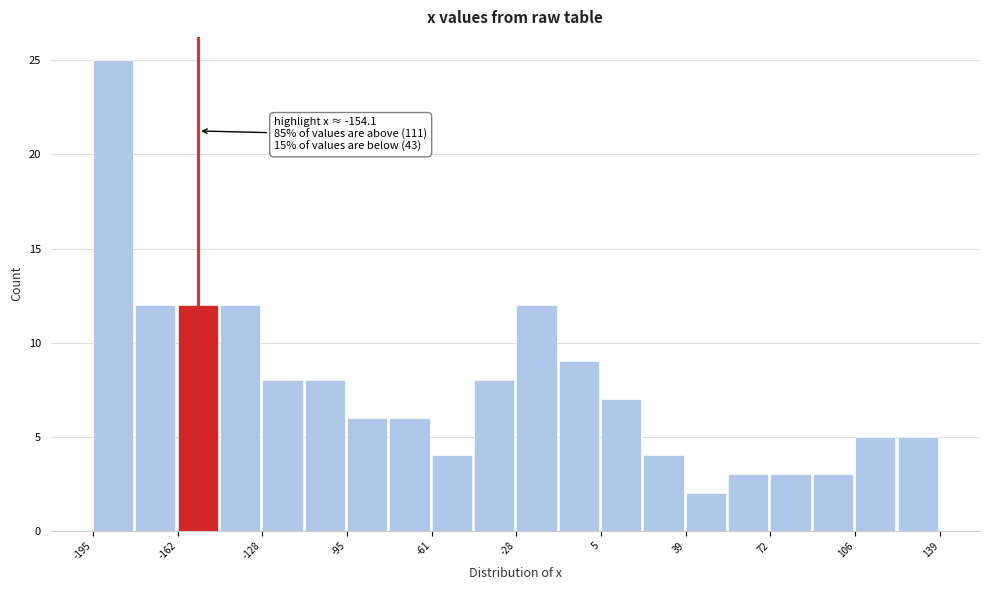

Read against the x-axis, roughly where is the centre of the tallest bar?

-190